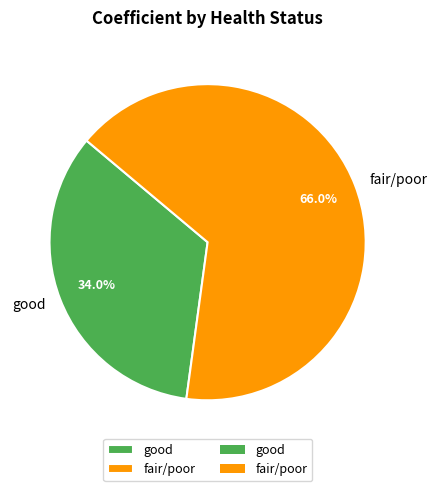

What is the ratio of the value at fair/poor to the value at good?

1.9